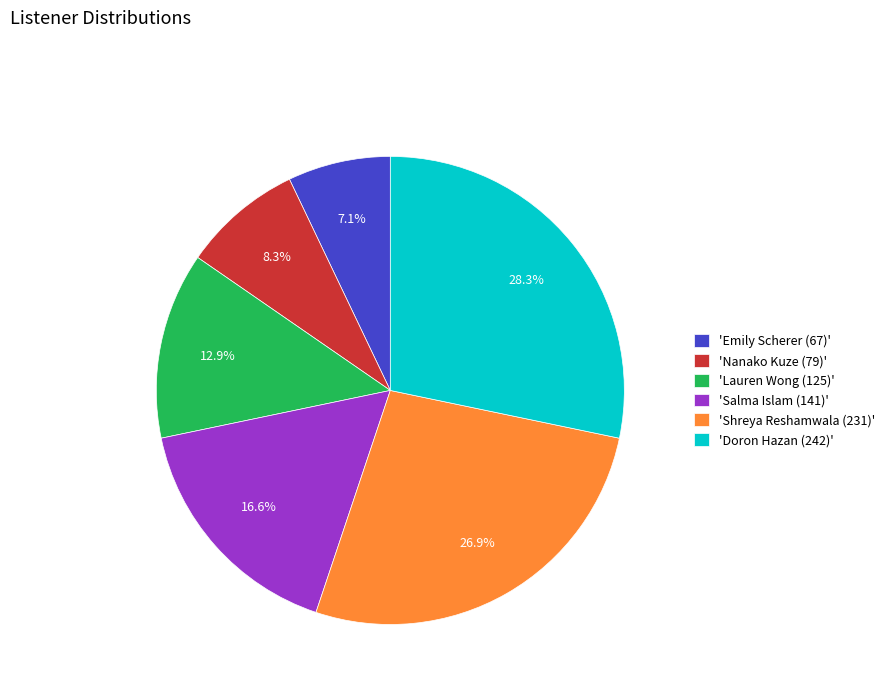

Which category has the biggest portion of the pie?

'Doron Hazan (242)'